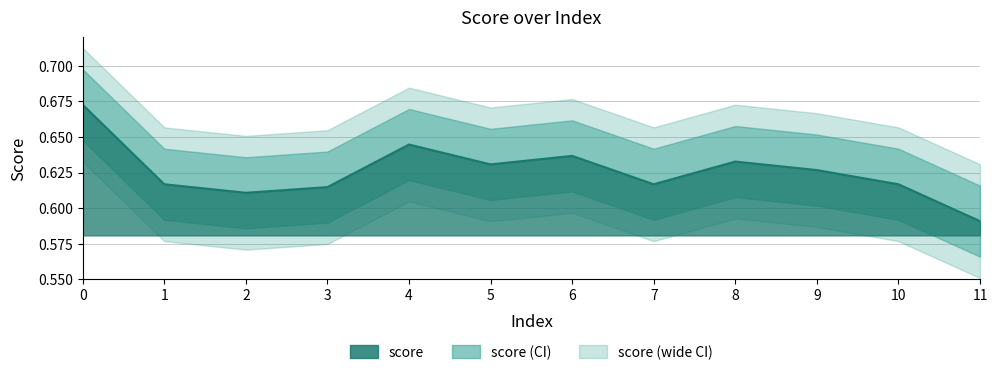

Reading right to left, what are all the values shown in this chart?

11=0.6	10=0.6	9=0.6	8=0.6	7=0.6	6=0.6	5=0.6	4=0.6	3=0.6	2=0.6	1=0.6	0=0.7